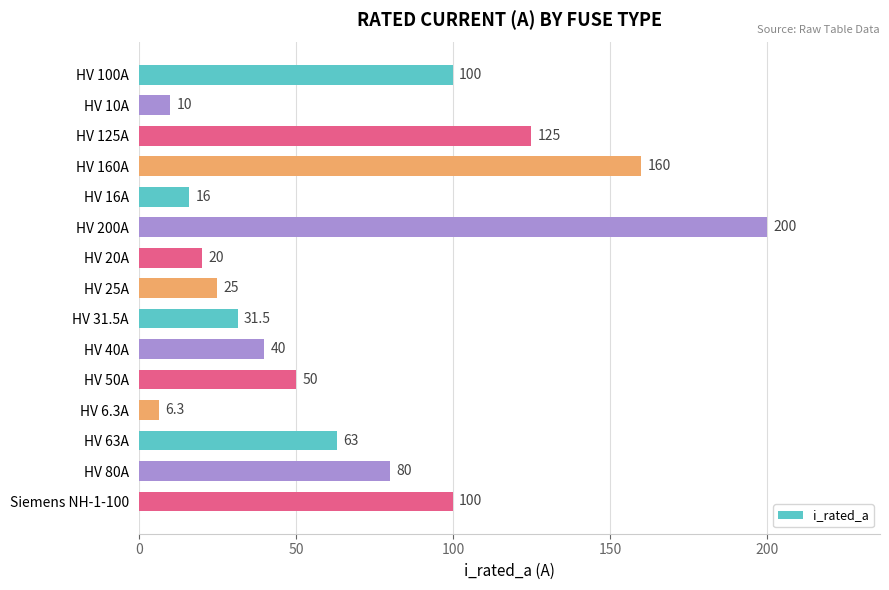

Between HV 16A and HV 10A, which is larger?

HV 16A